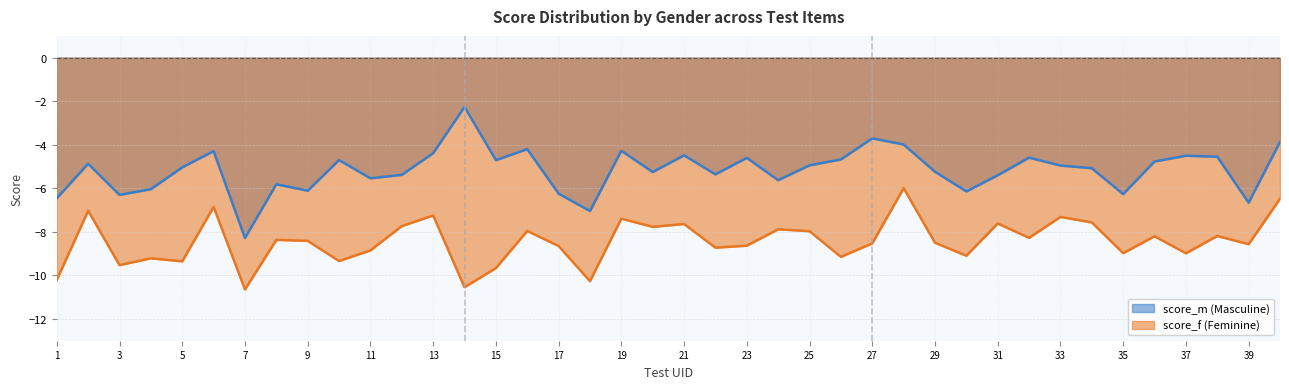

Read the score_f value at 15.

-9.7